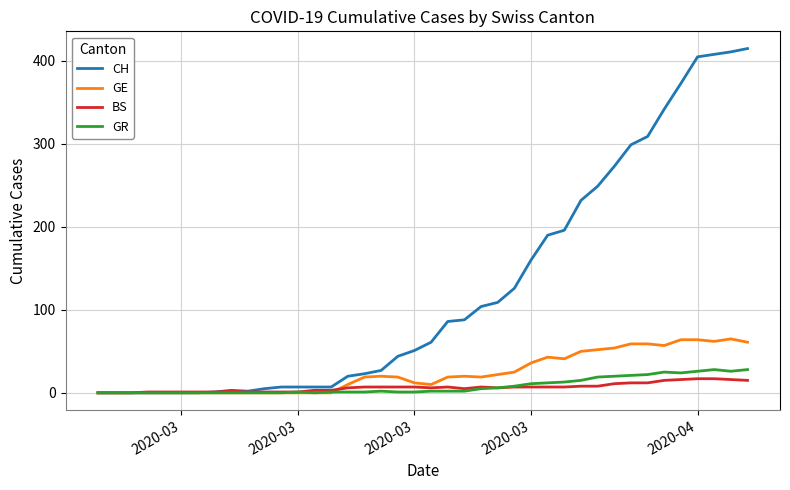

Does the chart have visible grid lines?

Yes